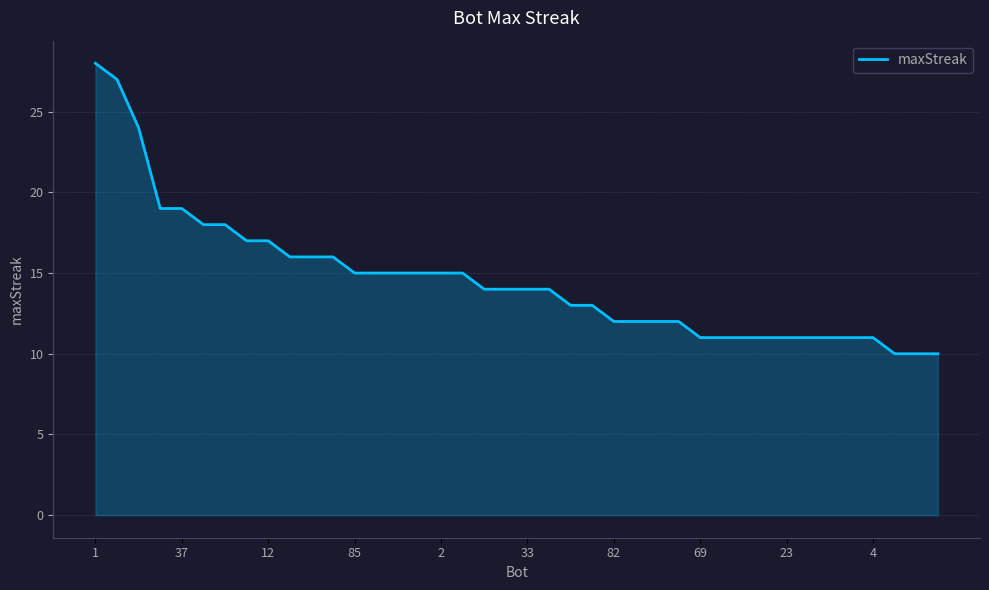

How many lines are shown in the chart?

1